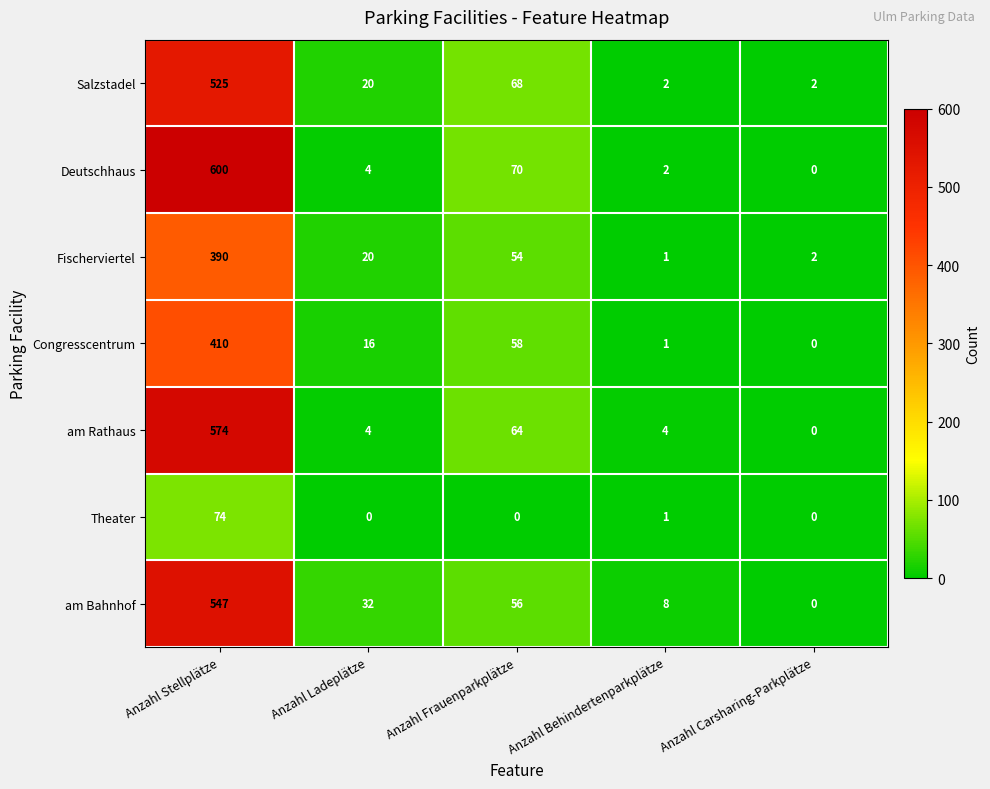

The Deutschhaus series shows 6 at Anzahl Ladeplätze. True or false?

False